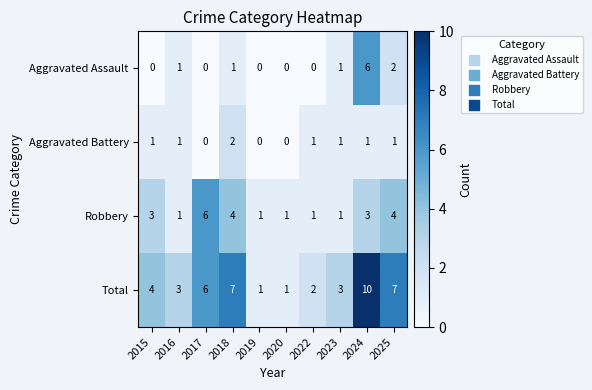

What is the sum of all Total values?

44